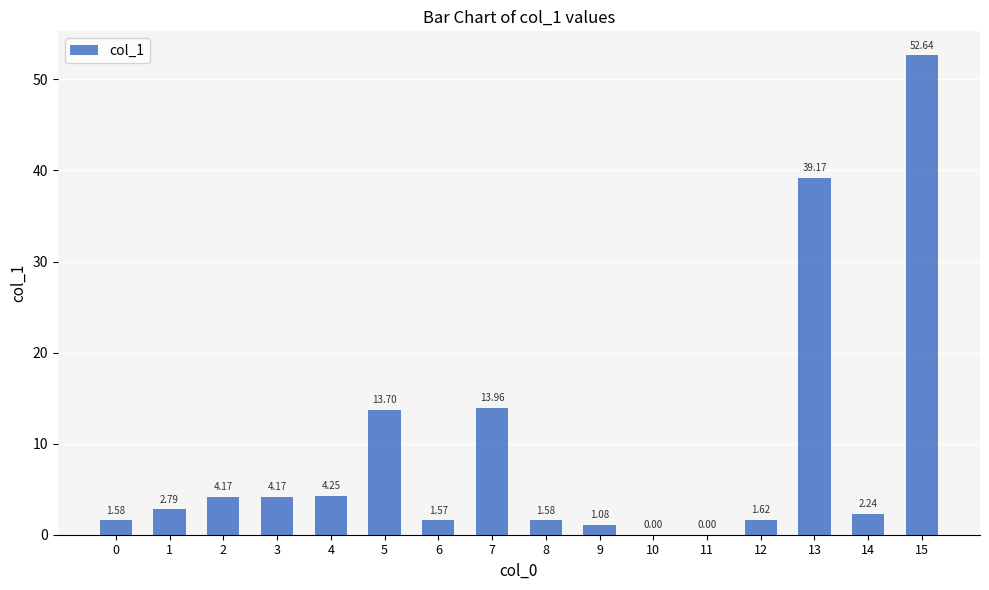

The chart shows a value of 39.2 at 13. True or false?

True